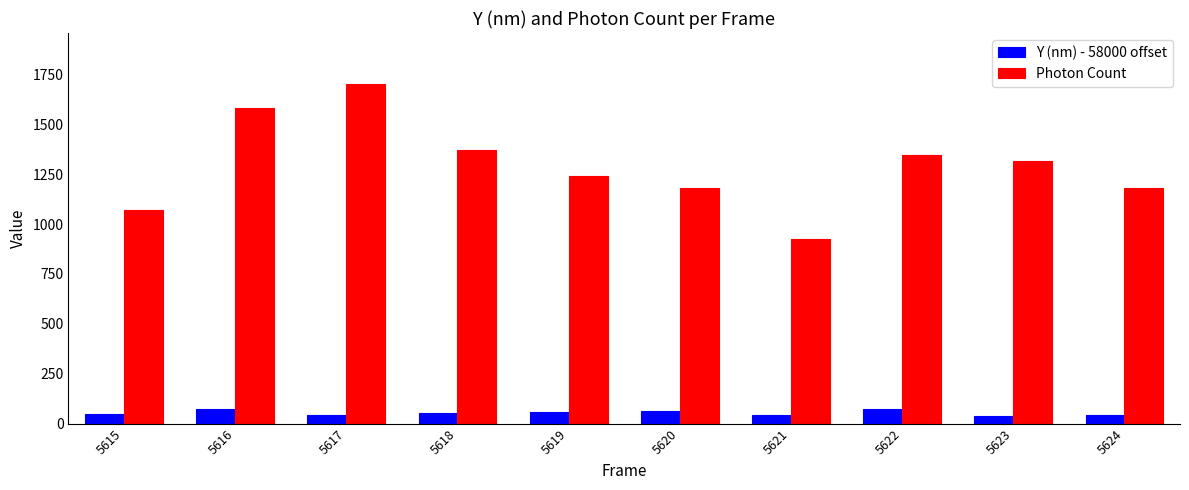

Rank the series at 5617 from highest to lowest value.

Photon Count, Y (nm) - 58000 offset